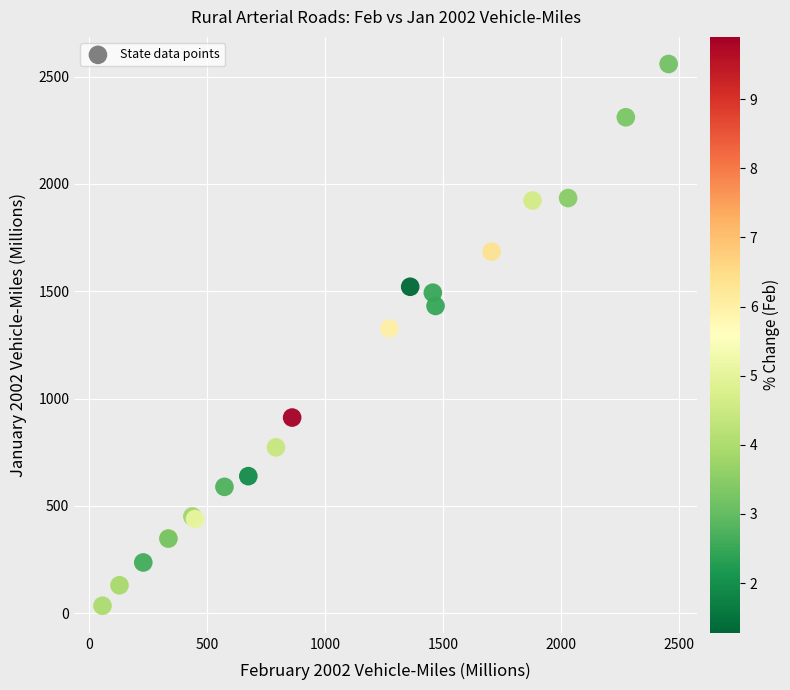

What Y value in the scatter plot is closest to 1296?

1326.4